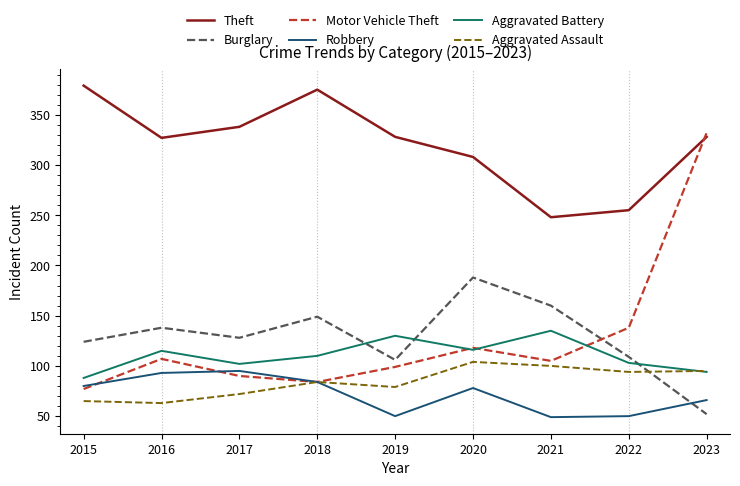

At which category is the sum across all series the highest?

2023